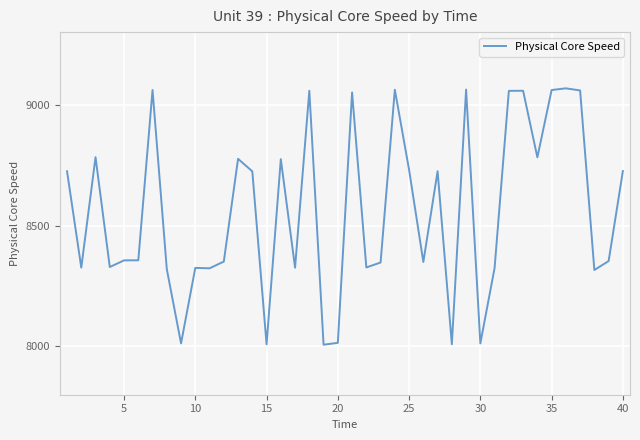

What is the minimum value shown in the chart?

8006.9